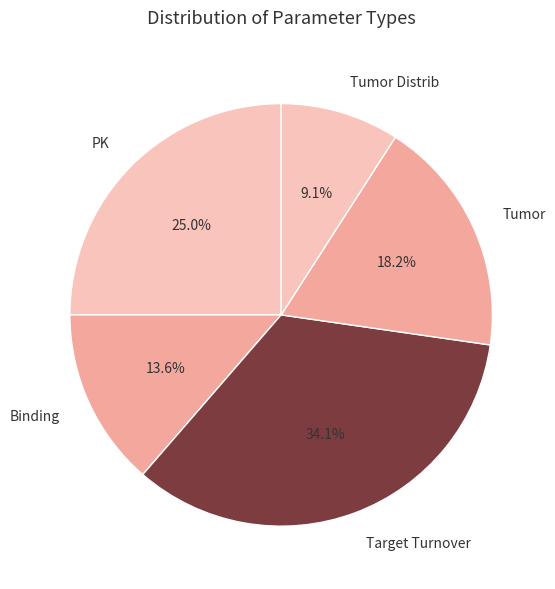

What percentage is the PK slice, to the nearest percent?

25%